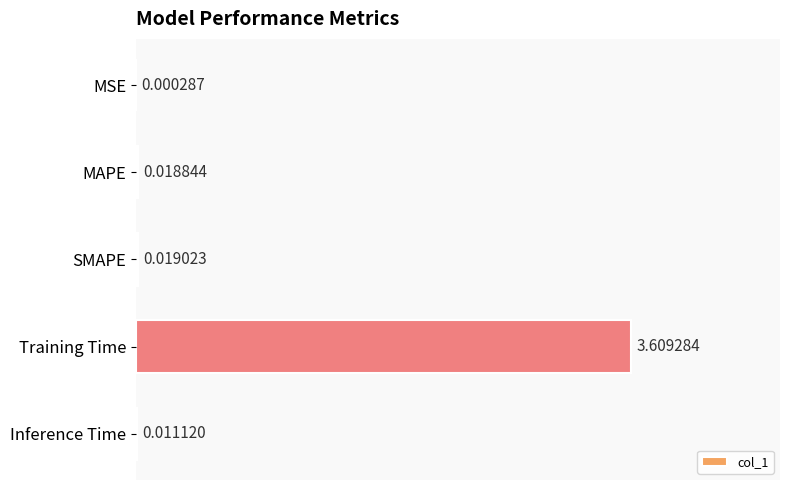

Are the bars horizontal?

Yes